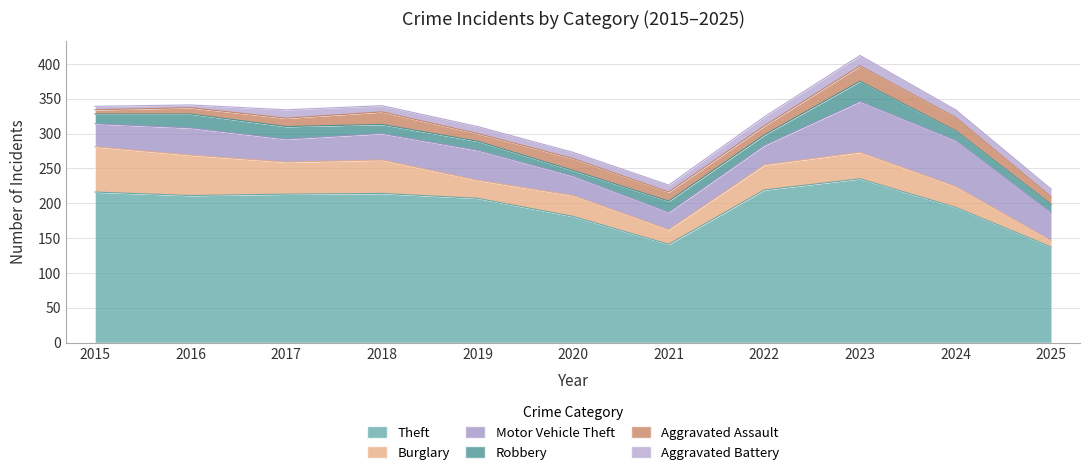

What is the maximum value for Robbery?

29